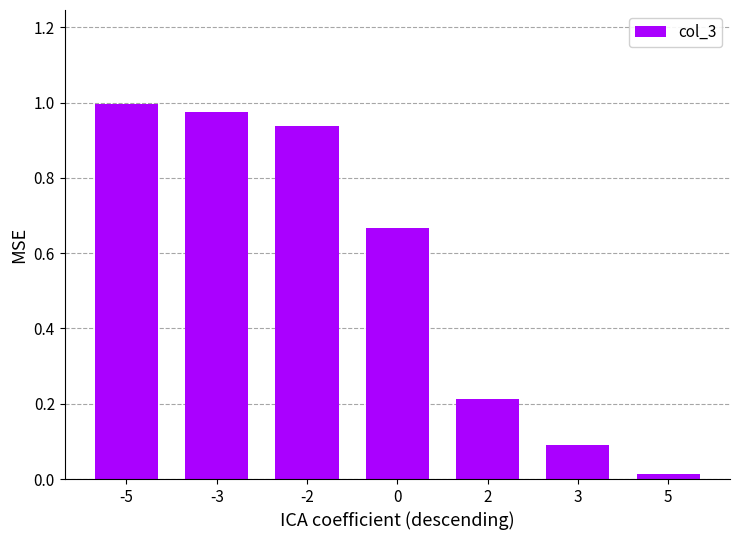

What is the change in value from -5 to 5?

-1.0